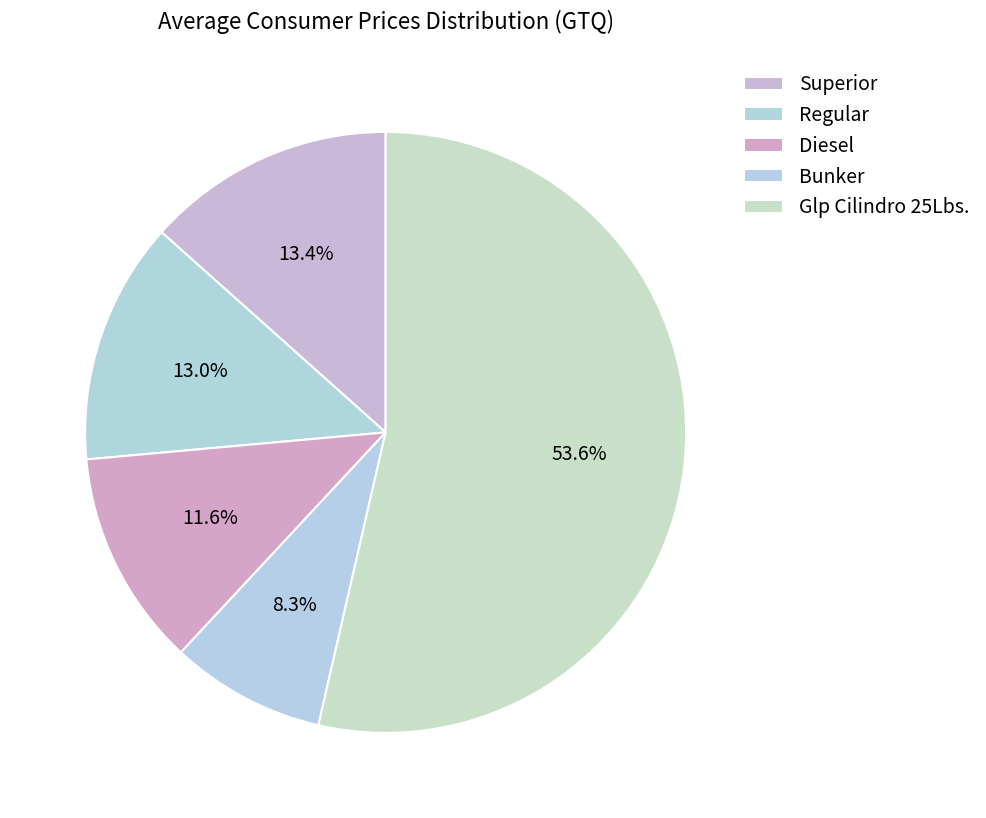

What percentage do Superior and Glp Cilindro 25Lbs. together represent?

67.0%